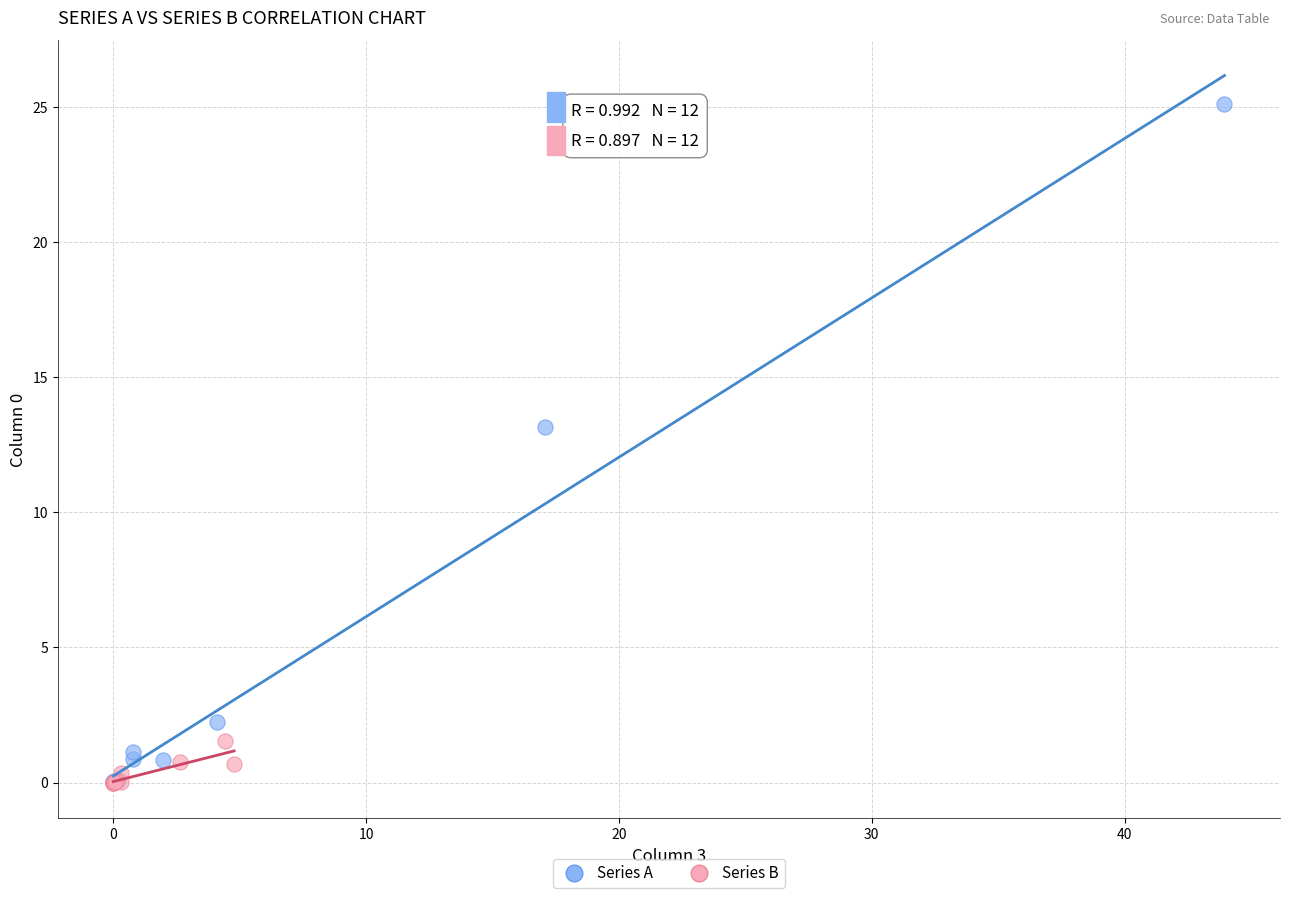

Which series reaches the maximum Y coordinate?

Series A